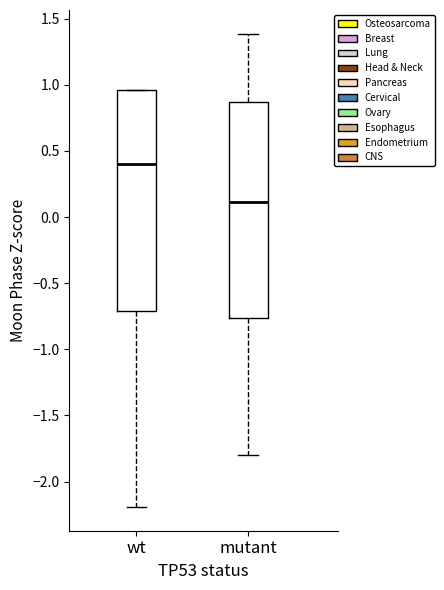

Where does the lower whisker of the box for mutant end on the y-axis? The values are not printed on the chart, so give them approximately, as read against the axis.

-1.80